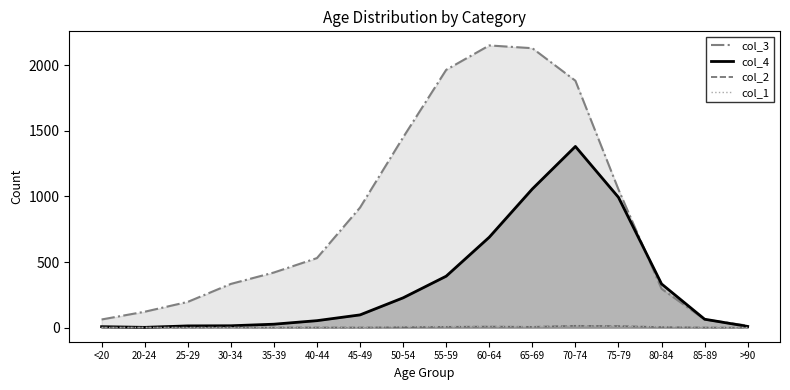

How many interior local valleys does the col_4 series have?

1